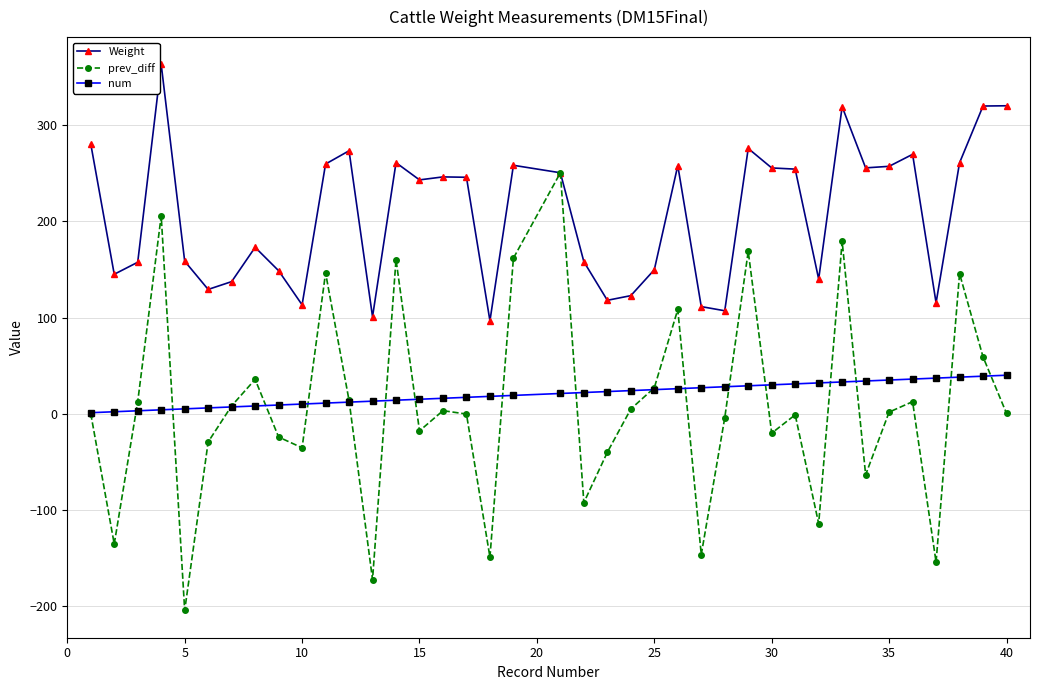

True or false: Weight and num intersect in this chart.

False